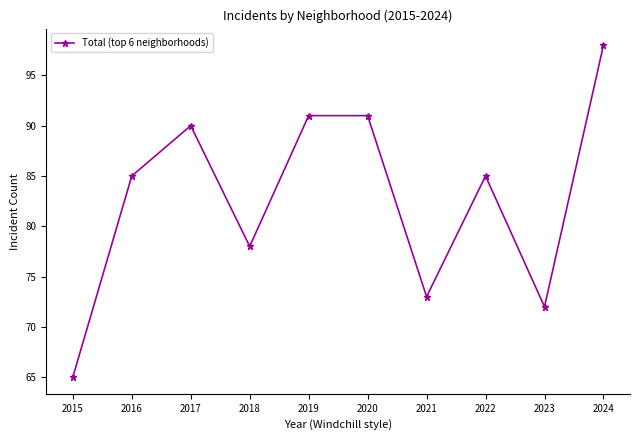

Which label corresponds to the largest value in the chart?

2024